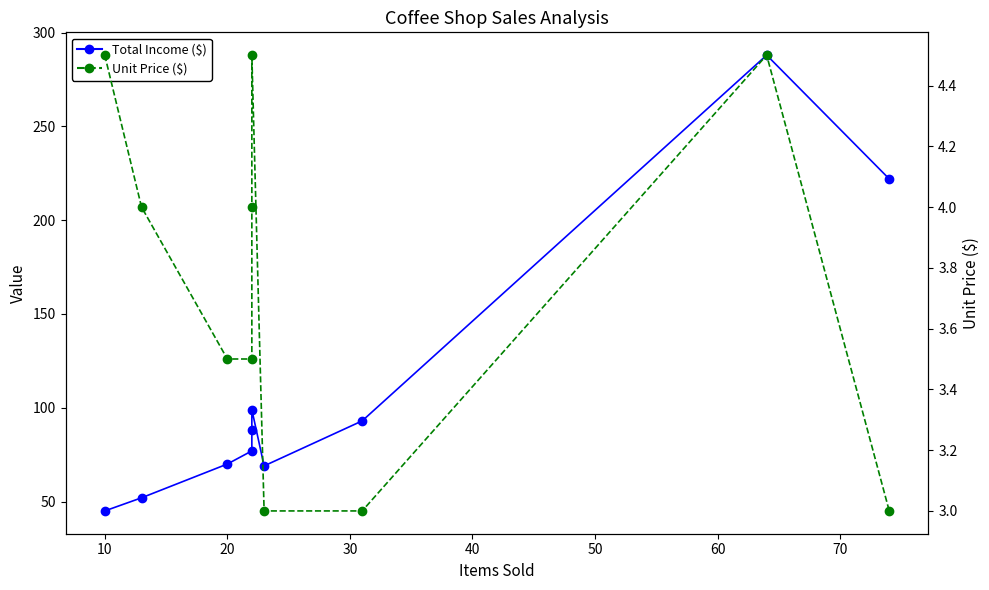

How many interior local peaks does the Unit Price ($) series have?

2